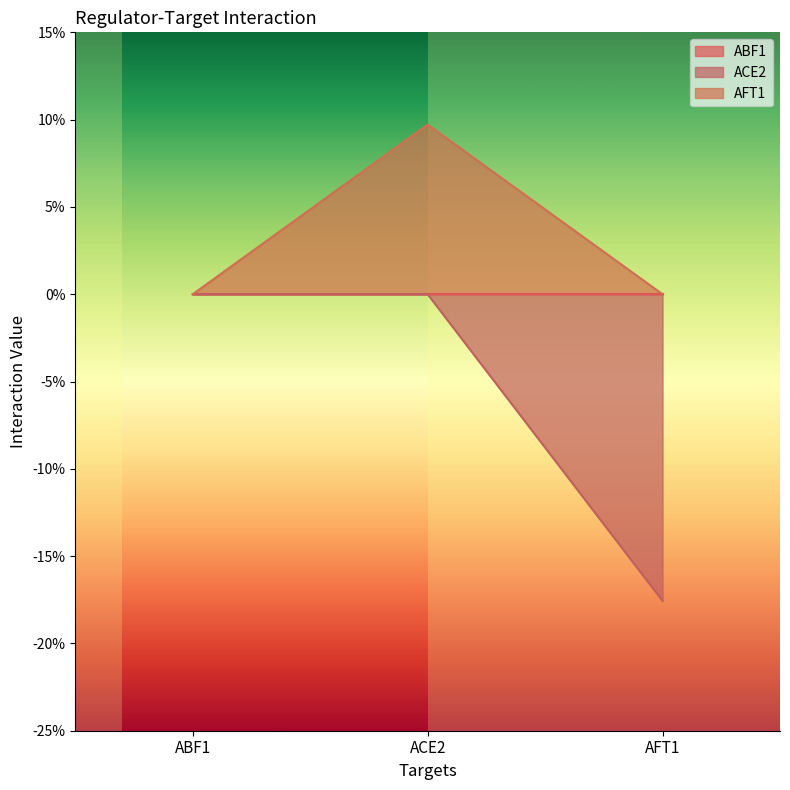

What is the difference between the ACE2 values at ACE2 and AFT1?

0.2